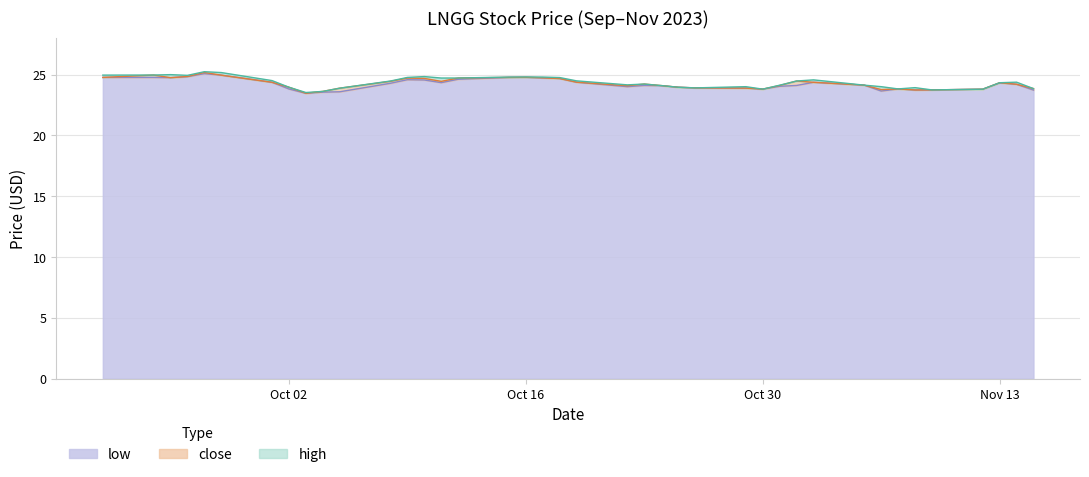

True or false: high has more than 0 points higher than both neighbors.

True